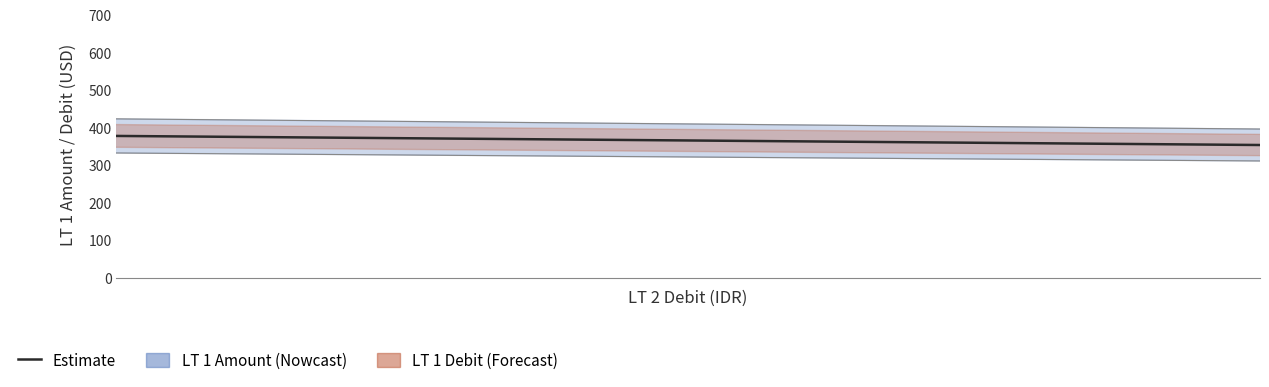

What is the average value of the LT 1 Amount series?

344.5